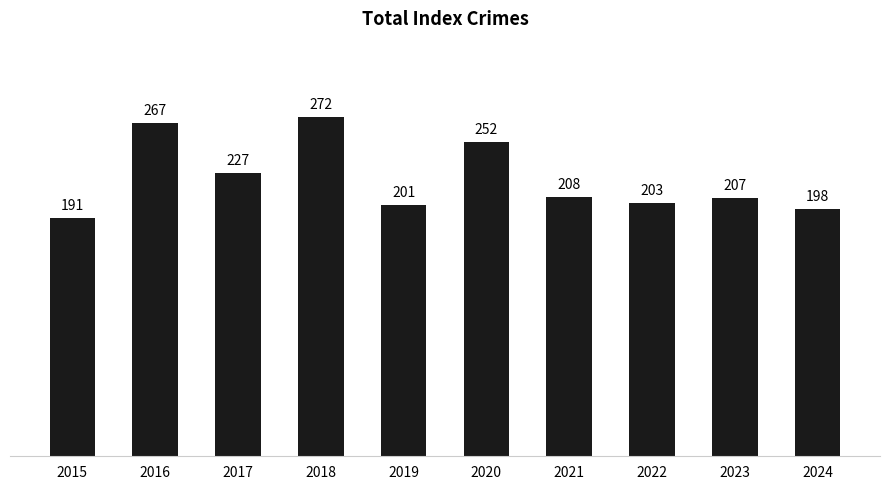

Reading left to right, extract all data points from this chart.

2015=191	2016=267	2017=227	2018=272	2019=201	2020=252	2021=208	2022=203	2023=207	2024=198